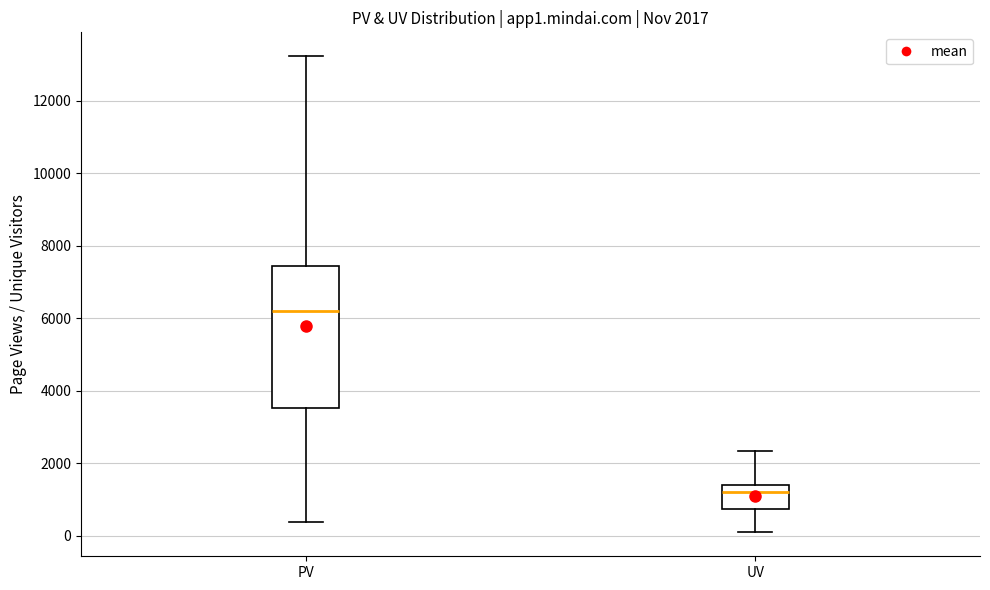

Which box has the highest median line?

PV